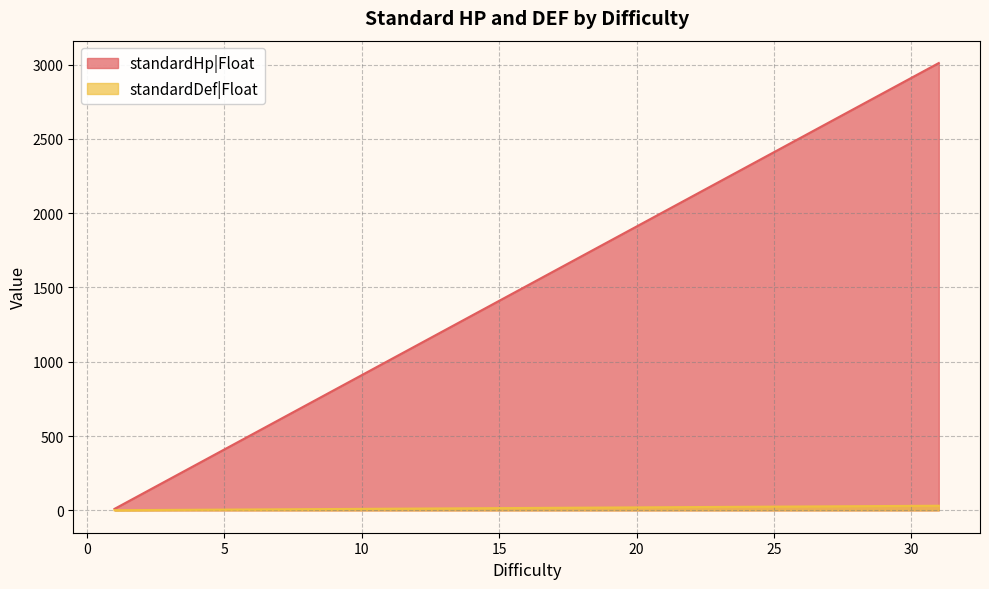

Reading right to left, transcribe all the data shown in this chart.

standardHp|Float: 31=3010	30=2910	29=2810	28=2710	27=2610	26=2510	25=2410	24=2310	23=2210	22=2110	21=2010	20=1910	19=1810	18=1710	17=1610	16=1510	15=1410	14=1310	13=1210	12=1110	11=1010	10=910	9=810	8=710	7=610	6=510	5=410	4=310	3=210	2=110	1=10
standardDef|Float: 31=31	30=30	29=29	28=28	27=27	26=26	25=25	24=24	23=23	22=22	21=21	20=20	19=19	18=18	17=17	16=16	15=15	14=14	13=13	12=12	11=11	10=10	9=9	8=8	7=7	6=6	5=5	4=4	3=3	2=2	1=1